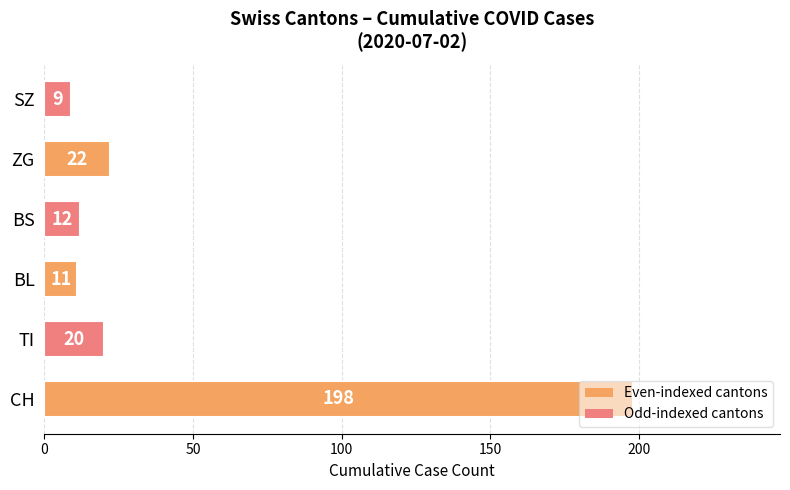

At which label is the value closest to 103?

ZG